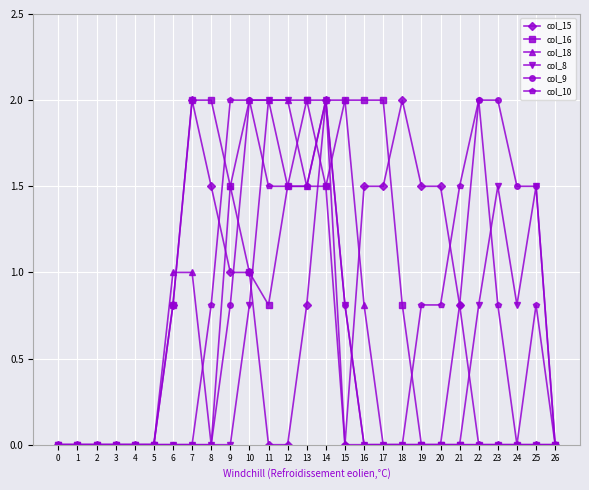

Count the number of data series in this chart.

6